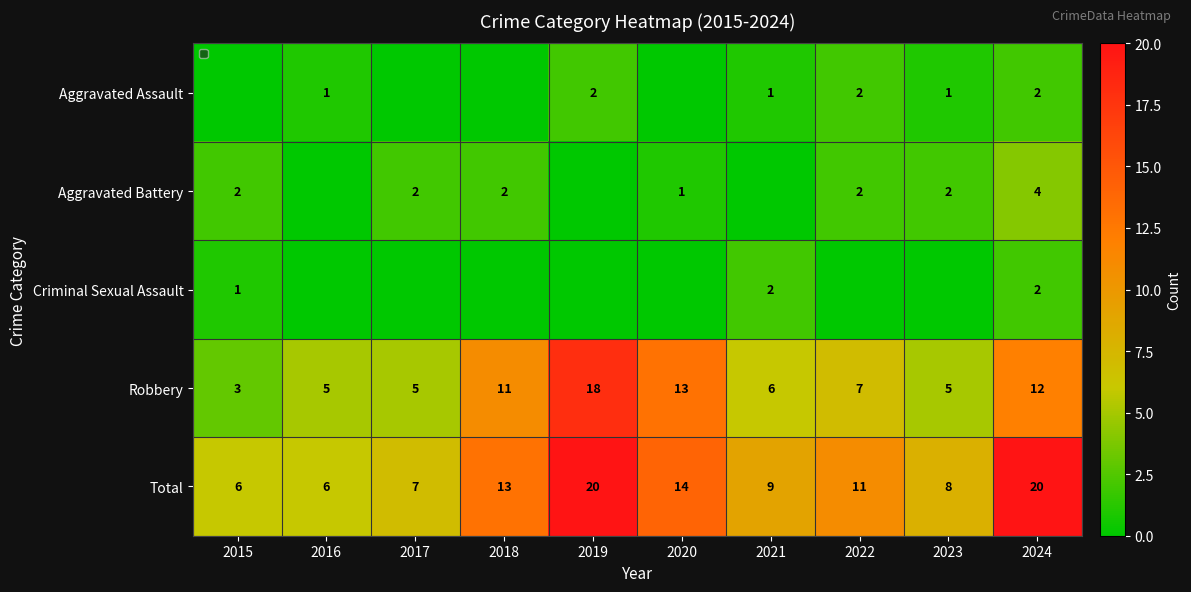

At which label does Robbery reach its minimum?

2015